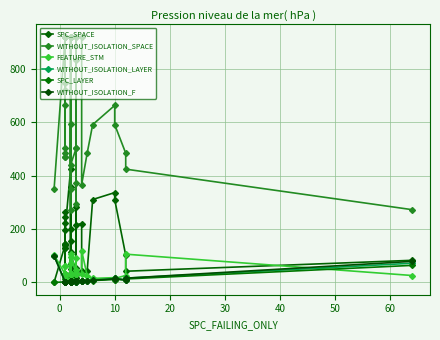

What is the difference between the maximum and minimum values in the WITHOUT_ISOLATION_LAYER series?

97